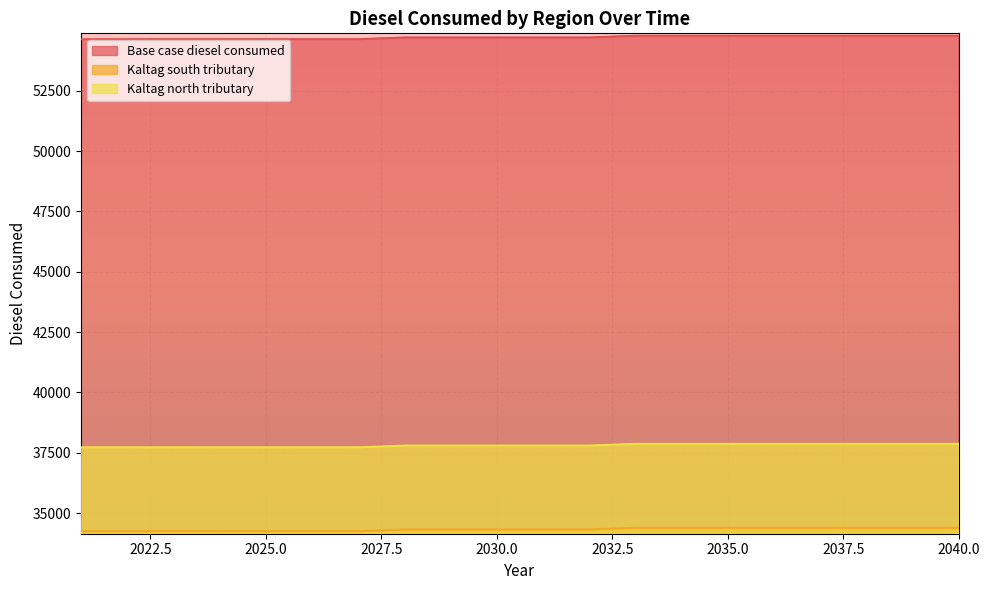

True or false: Base case diesel consumed has a value of 54631.6 at 2025.0.

True